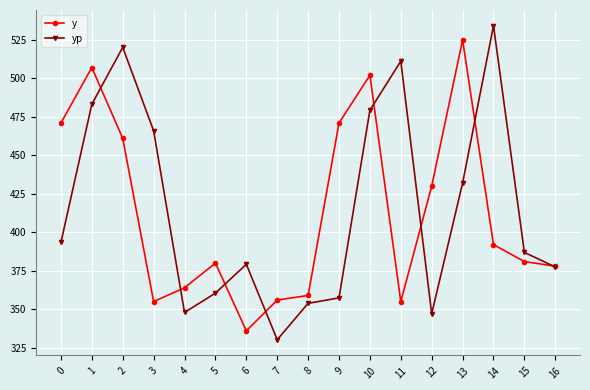

Between which two adjacent categories do yp and y first intersect?

1 and 2